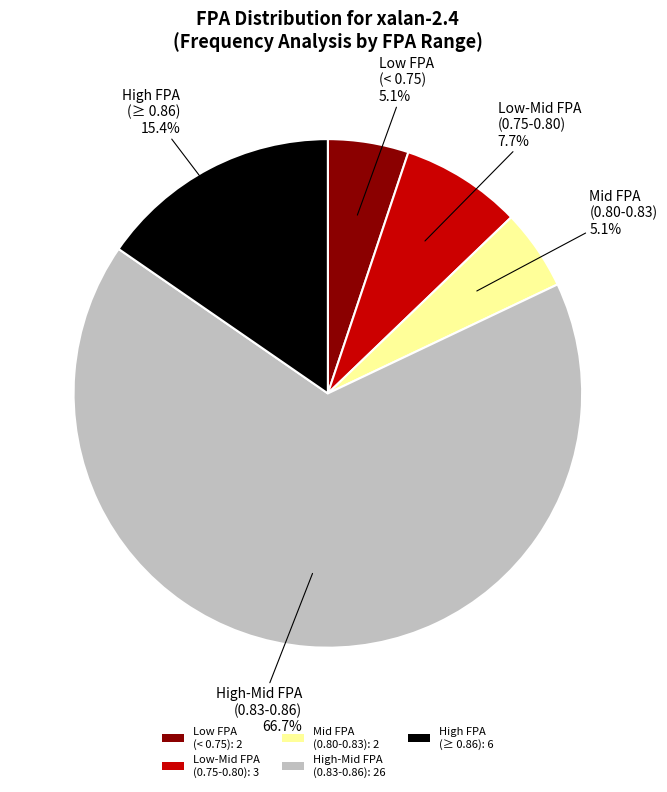

Approximately how many times larger is the value at High FPA (≥ 0.86): 6 compared to Low FPA (< 0.75): 2?

3.0